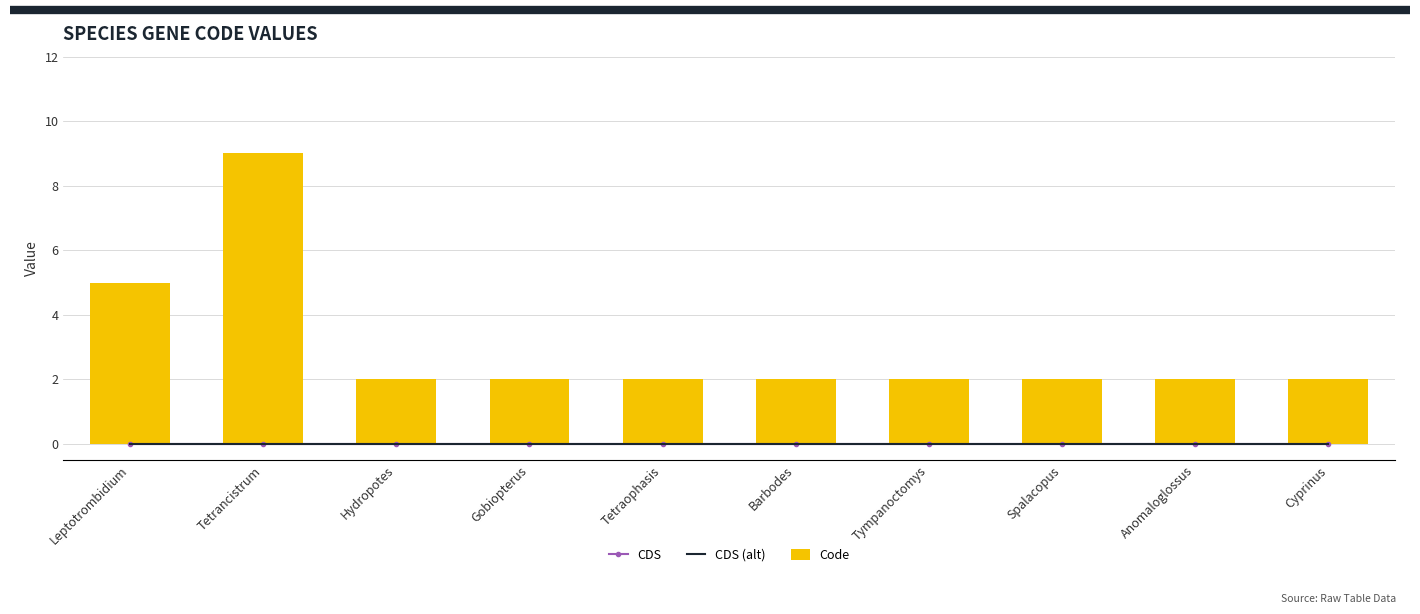

Which category has the lowest value across all series?

Leptotrombidium